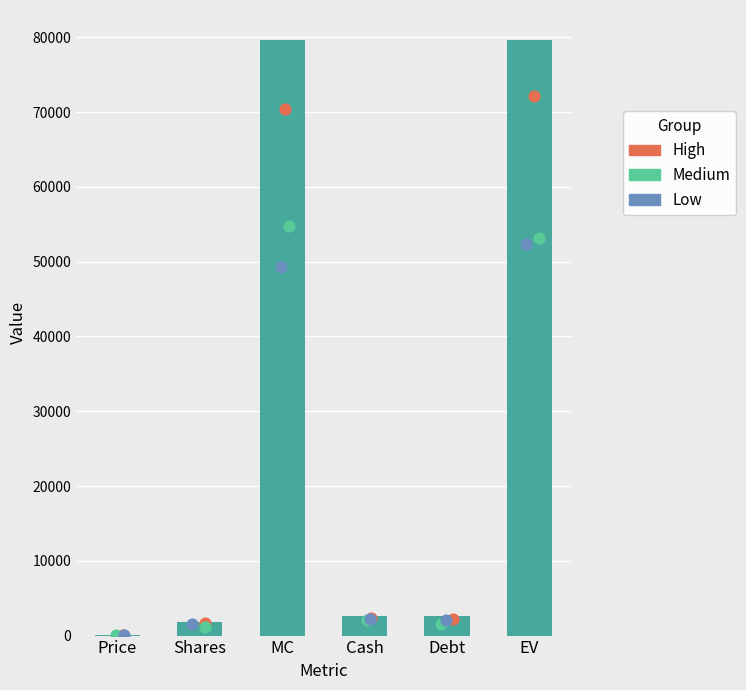

Which has a higher value, Cash or Shares?

Cash